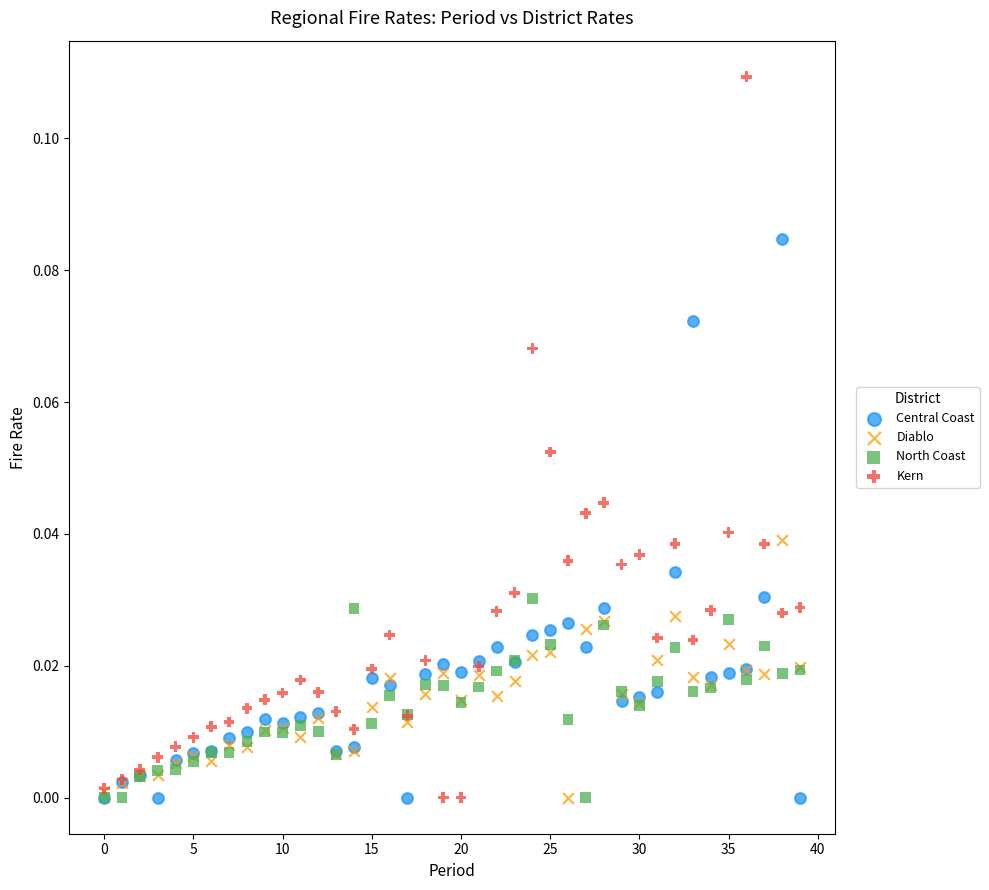

Which series has the widest spread of Y values?

Kern